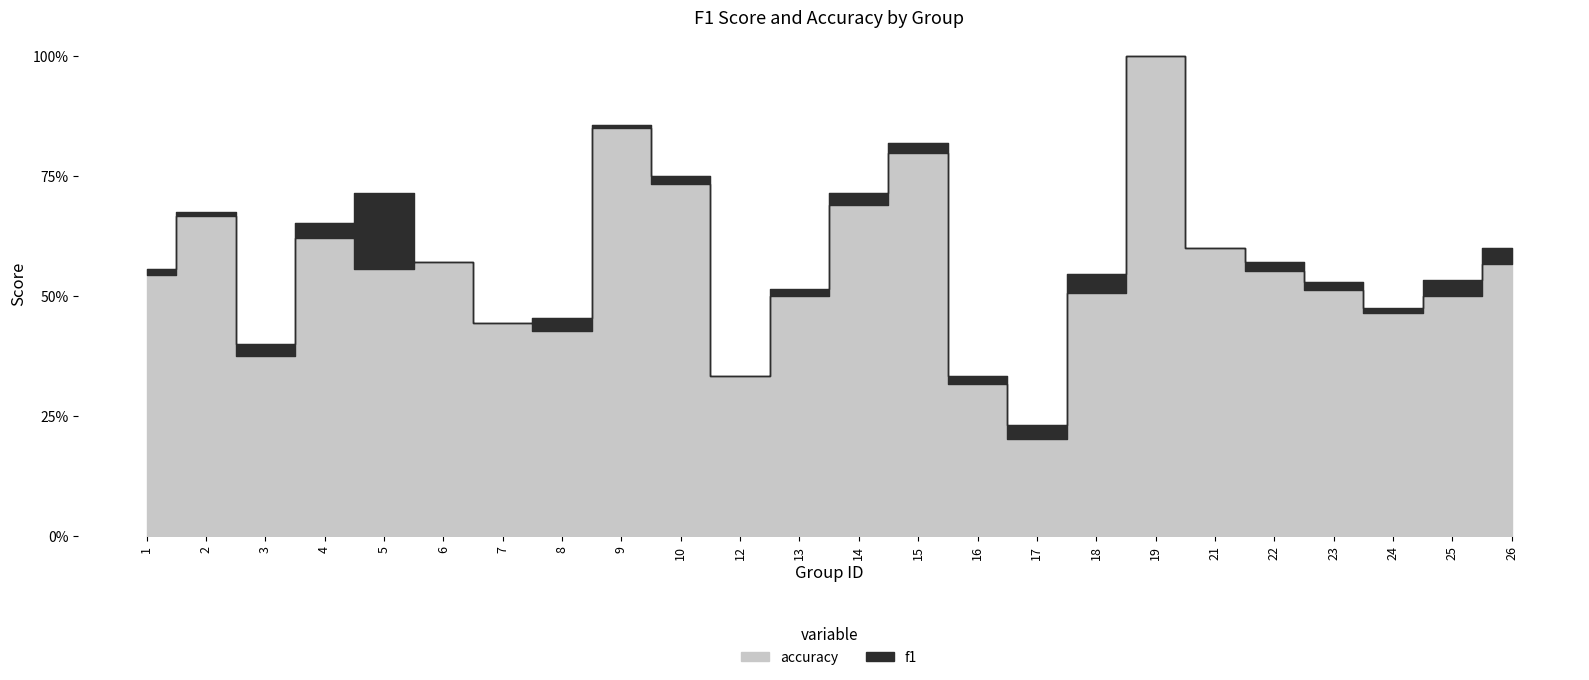

What is the minimum value for accuracy?

0.2